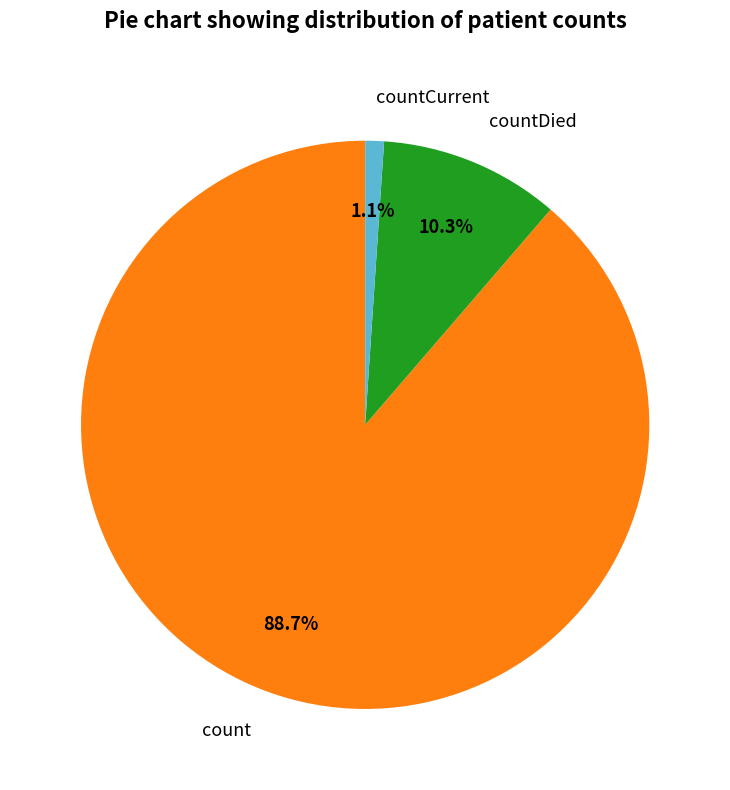

Rank the categories by value from lowest to highest.

countCurrent, countDied, count